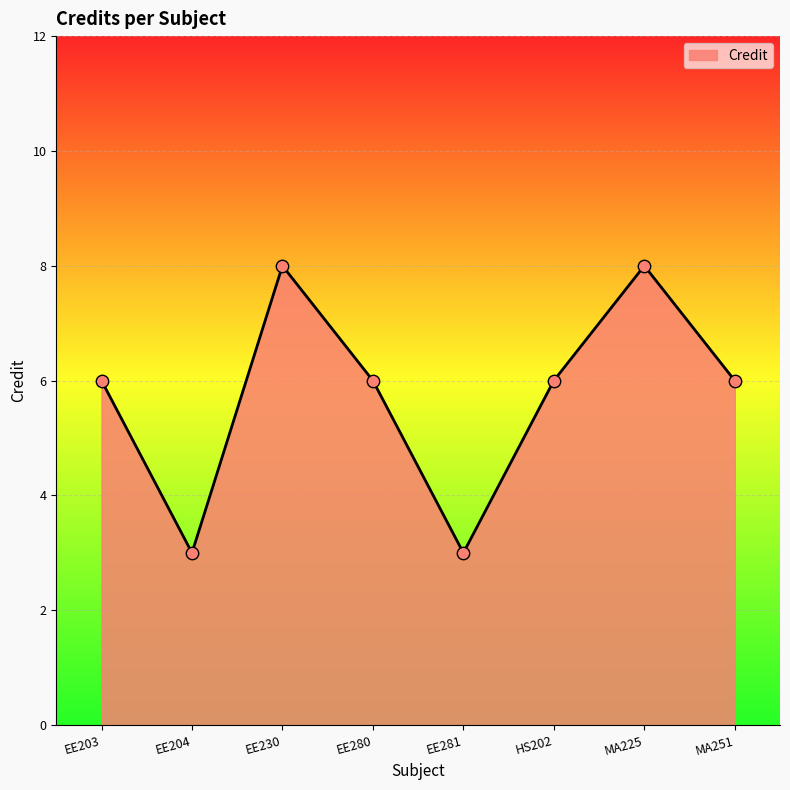

What is the change in value from EE230 to EE281?

-5